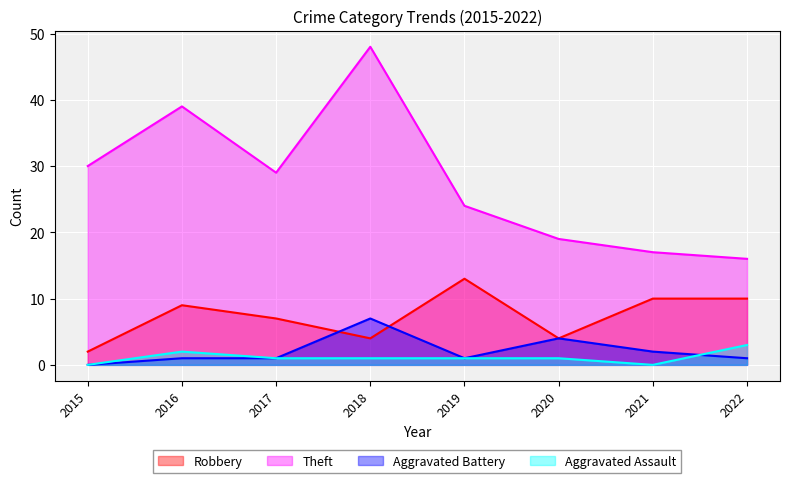

Count the number of categories in the chart.

8